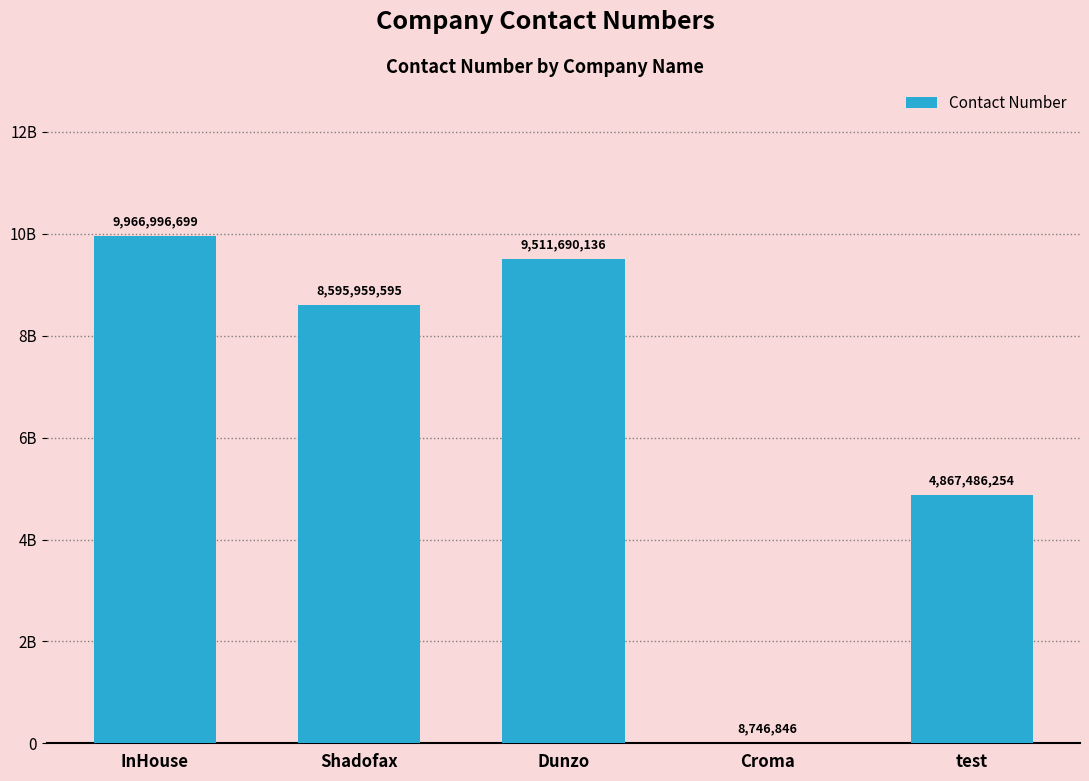

Are the bars horizontal?

No